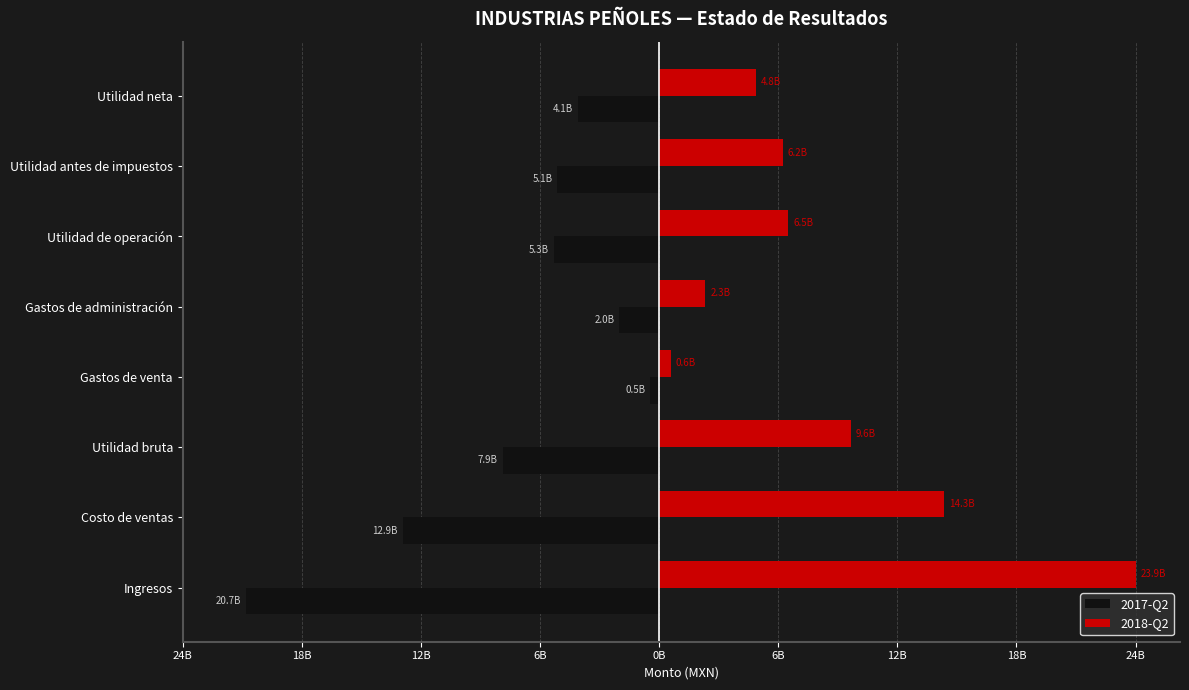

What are all the series names shown in the legend?

2017-Q2, 2018-Q2